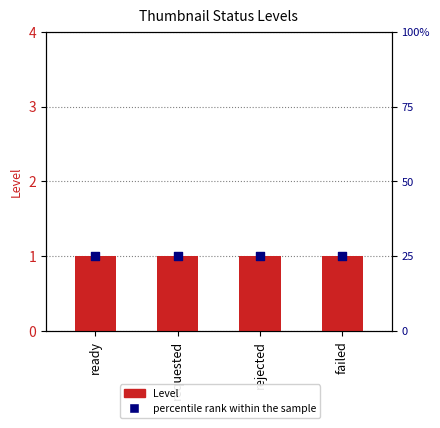

Which series contains the lowest Y value?

Level